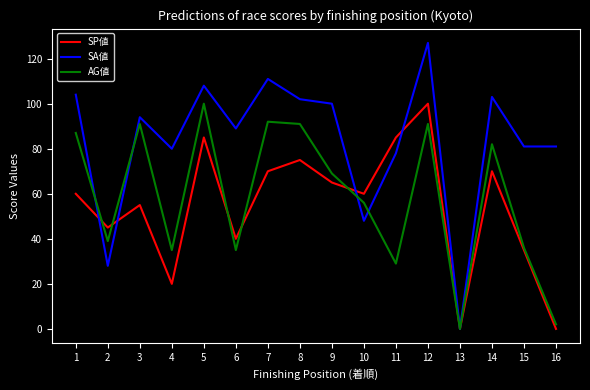

Reading right to left, list all the values displayed in this chart.

SP値: 16=0	15=35	14=70	13=0	12=100	11=85	10=60	9=65	8=75	7=70	6=40	5=85	4=20	3=55	2=45	1=60
SA値: 16=81	15=81	14=103	13=0	12=127	11=78	10=48	9=100	8=102	7=111	6=89	5=108	4=80	3=94	2=28	1=104
AG値: 16=2	15=36	14=82	13=0	12=91	11=29	10=56	9=69	8=91	7=92	6=35	5=100	4=35	3=91	2=39	1=87